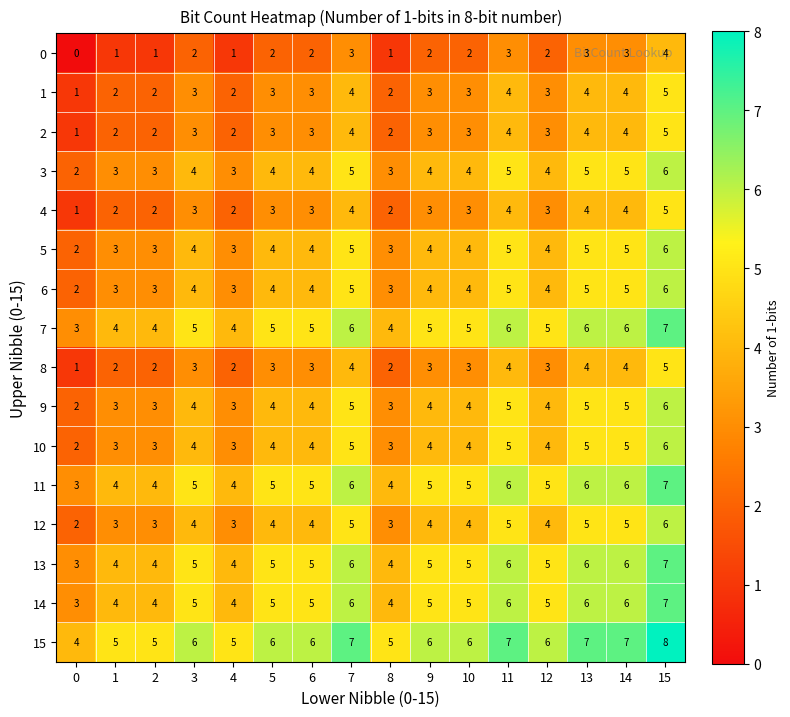

Count the 6 values in the range 3 to 5.

14